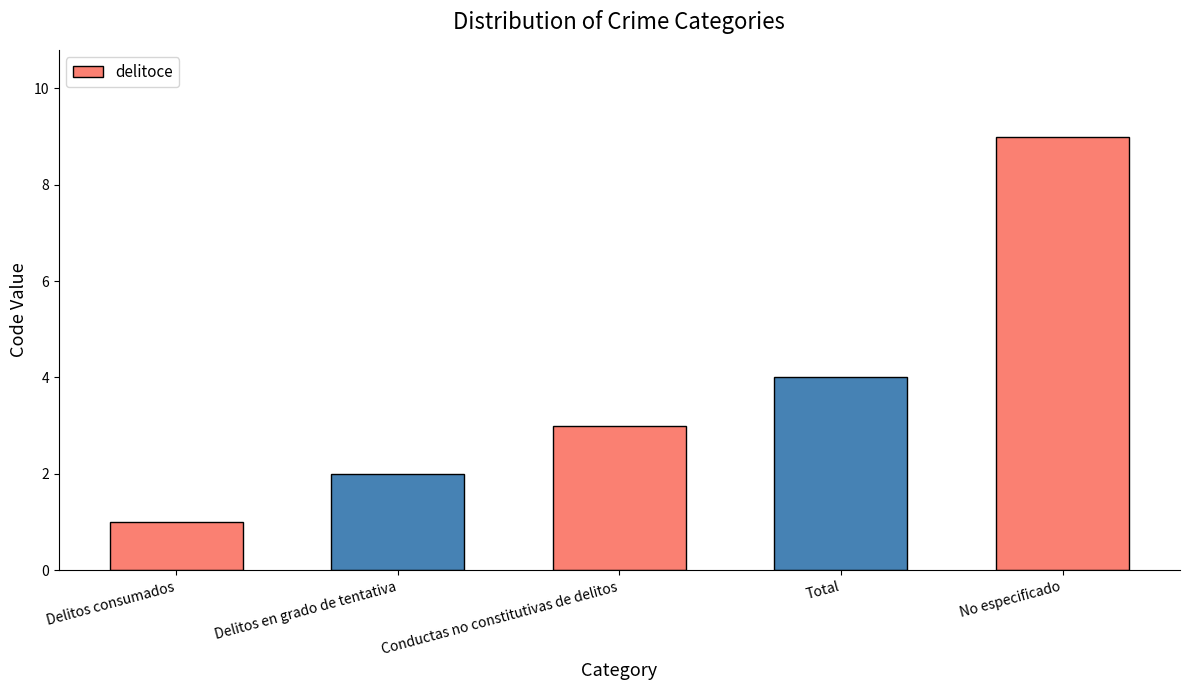

Rank the categories by value from lowest to highest.

Delitos consumados, Delitos en grado de tentativa, Conductas no constitutivas de delitos, Total, No especificado